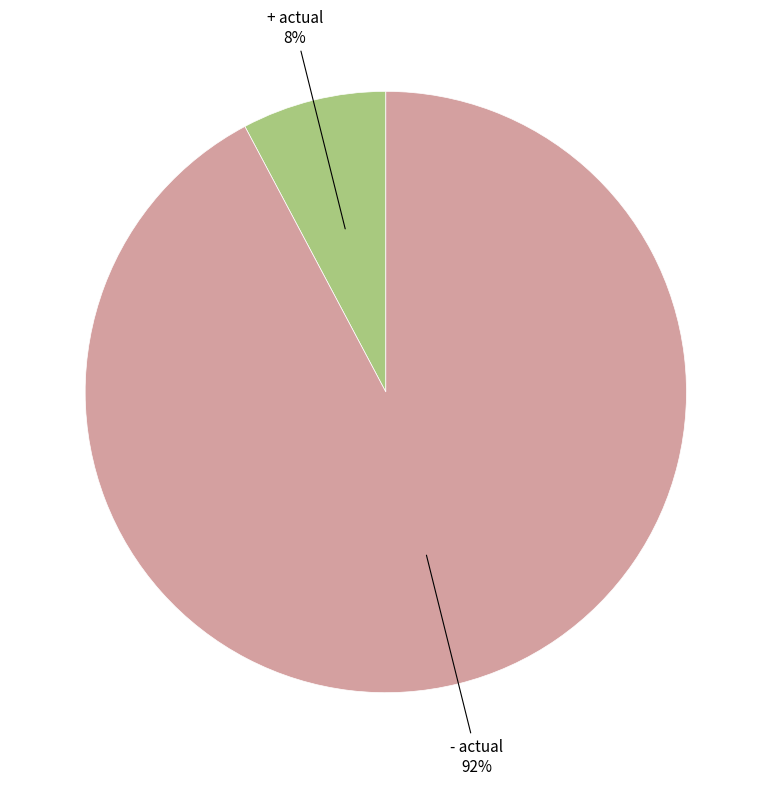

To the nearest percent, what is the average slice percentage?

50%